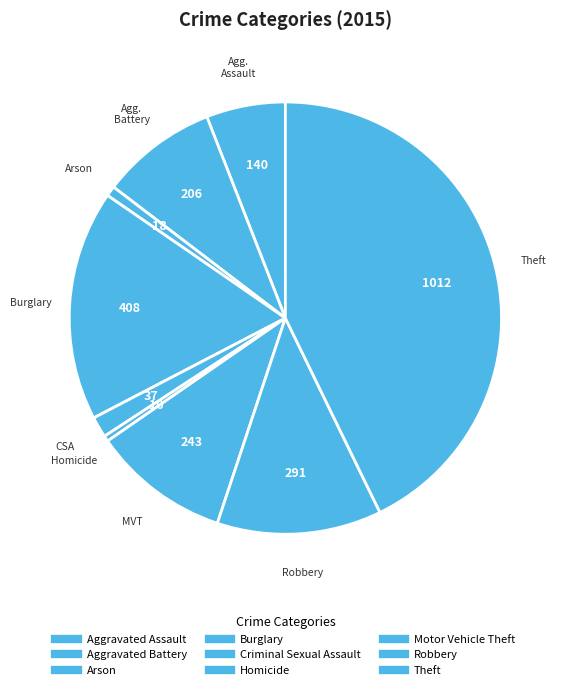

What is the smallest slice in the pie chart?

Homicide